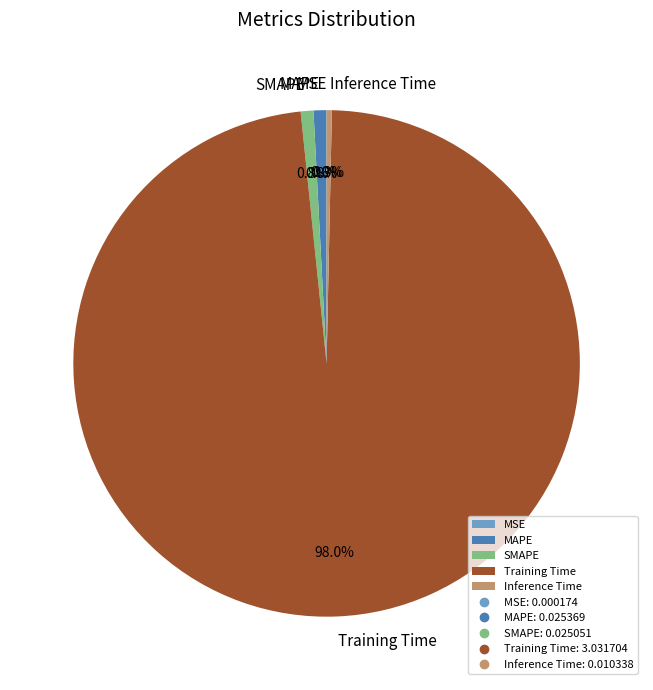

Do Training Time and SMAPE together represent more than half of the pie?

Yes